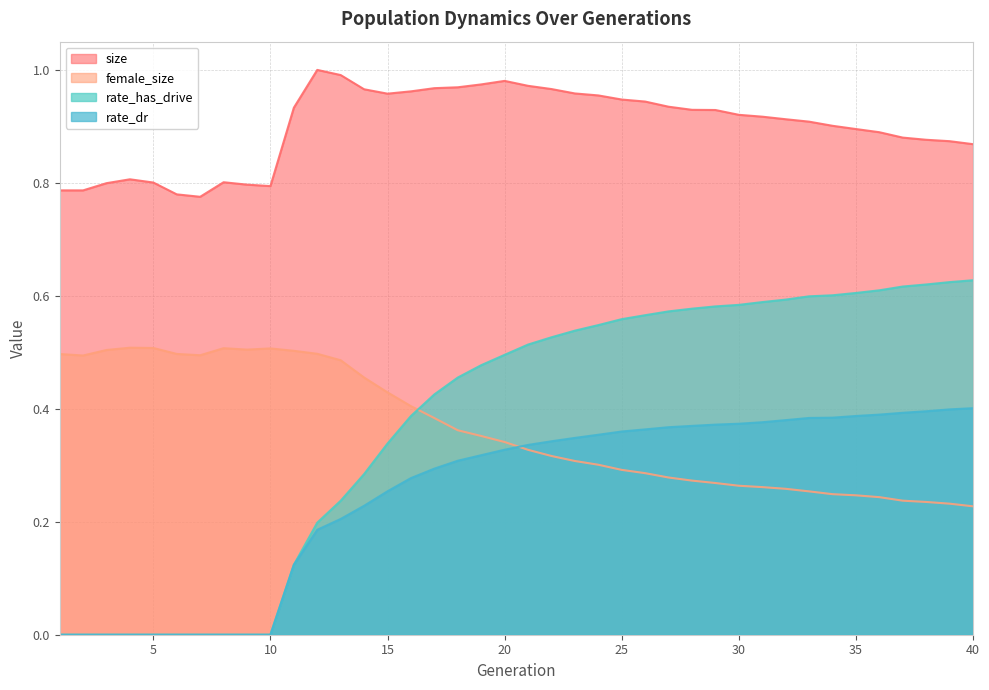

Which series has the widest spread of values?

rate_has_drive